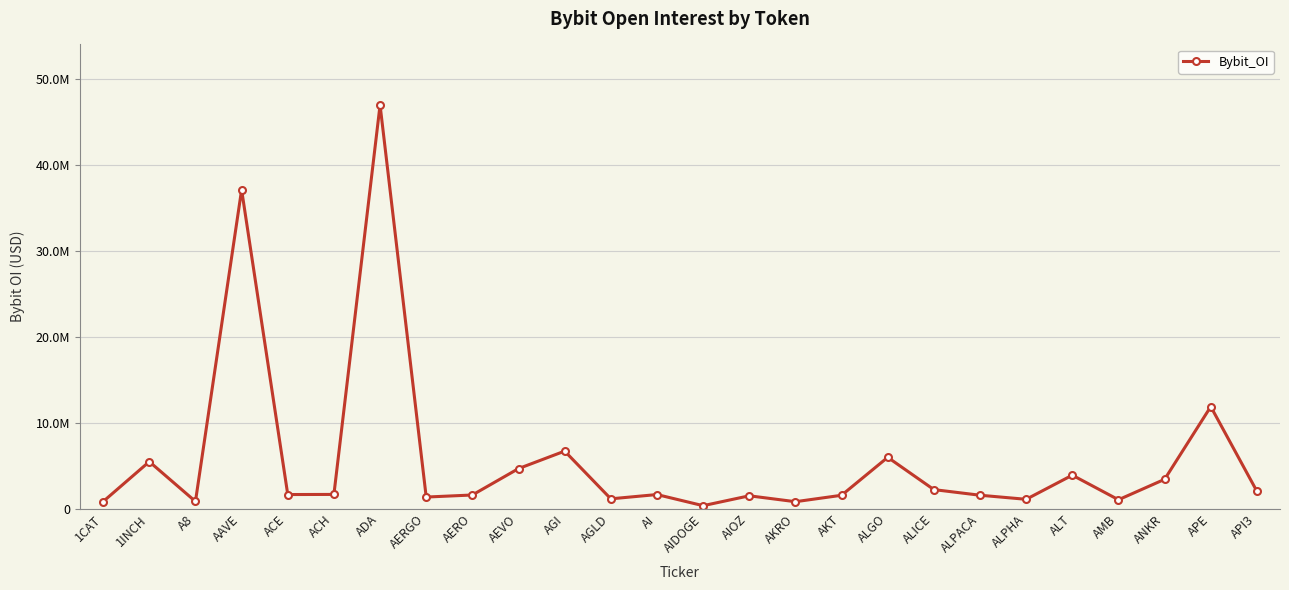

Does the chart display data point markers on the line(s)?

Yes